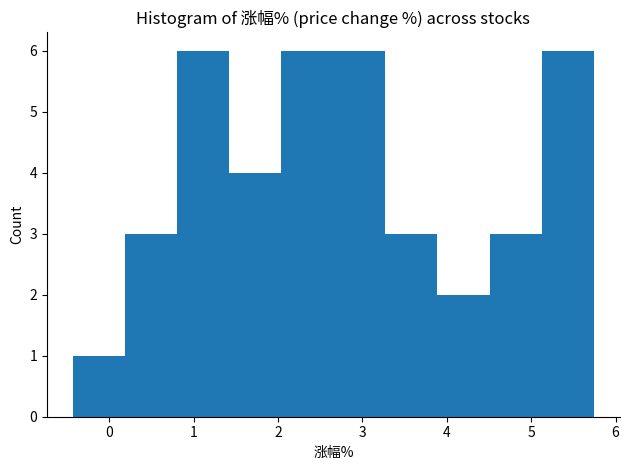

Reading left to right, transcribe this chart: for each bar, give the range it covers on the x-axis and its height. Neither the bar edges nor the heights are printed on the chart, so give them approximately, as read against the axes.

-0.4 to 0.2: 1
0.2 to 0.8: 3
0.8 to 1.4: 6
1.4 to 2.0: 4
2.0 to 2.7: 6
2.7 to 3.3: 6
3.3 to 3.9: 3
3.9 to 4.5: 2
4.5 to 5.1: 3
5.1 to 5.7: 6